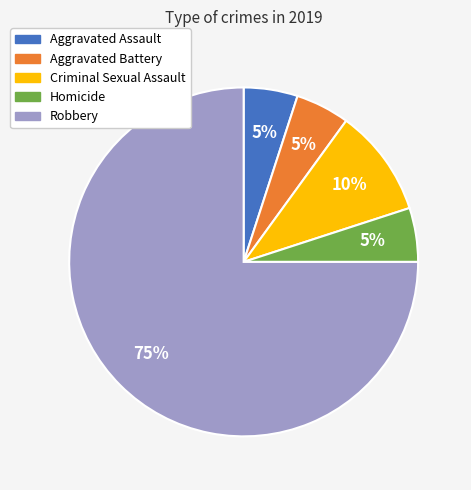

Is the sum of Aggravated Battery and Robbery greater than half?

Yes